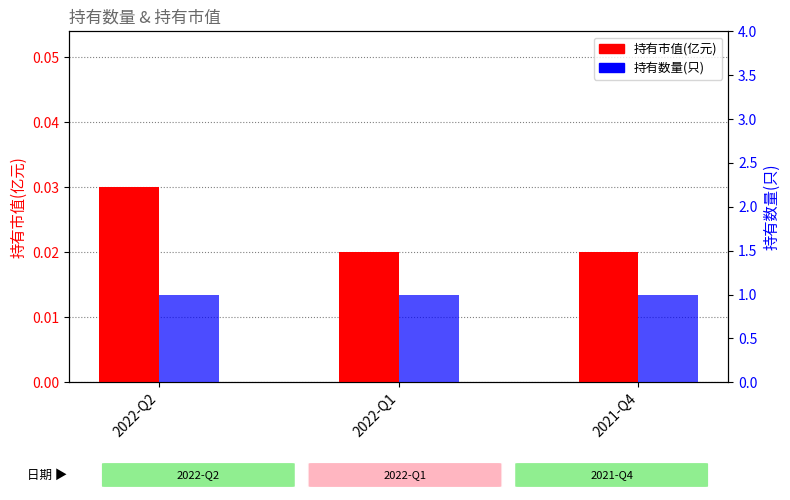

What are all the series names shown in the legend?

持有市值(亿元), 持有数量(只)